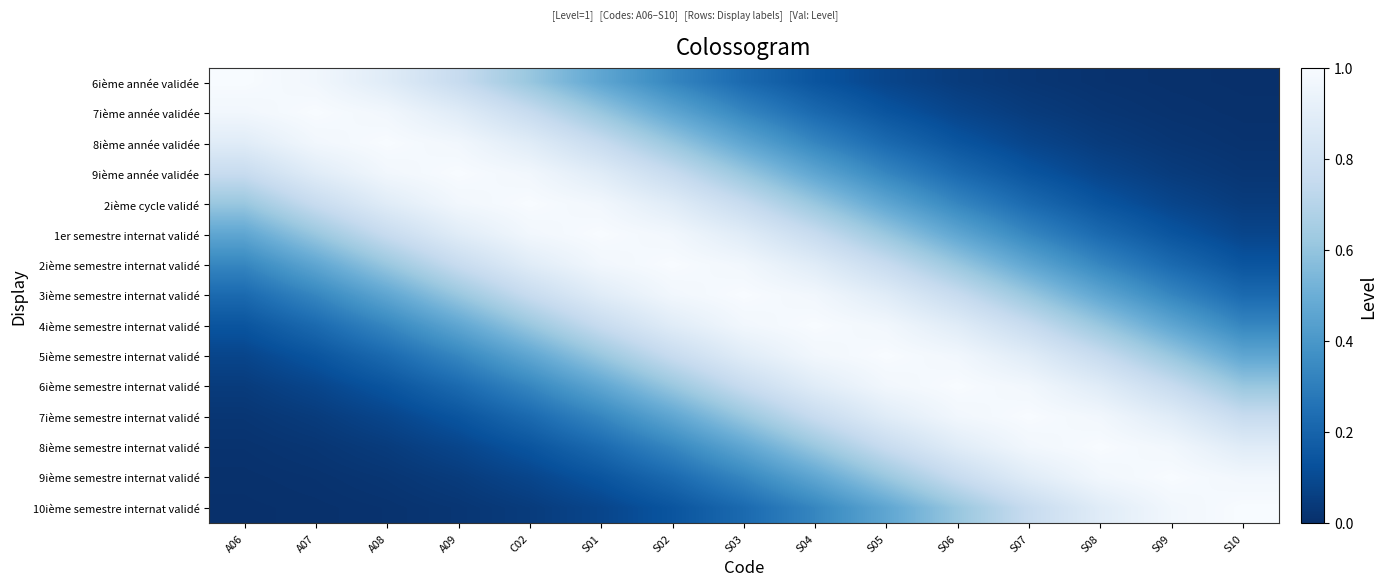

What is the total value across all series at S06?

8.7